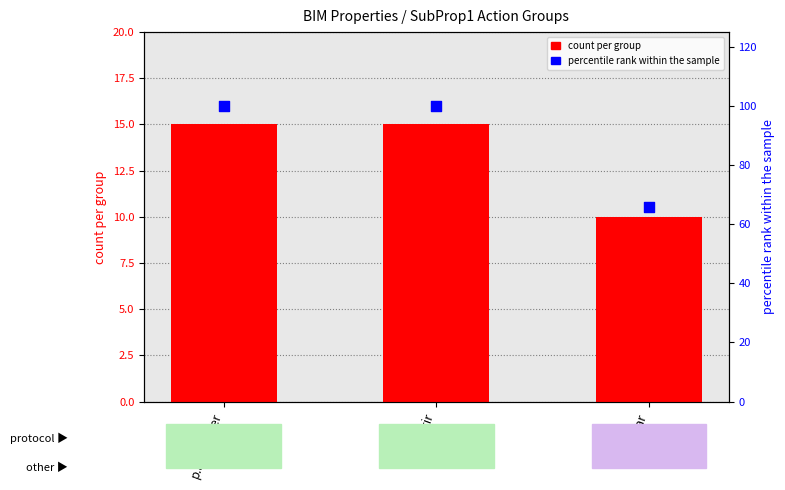

Is the value of count per group at p.abastecer greater than the value of percentile rank within the sample at p.acabar?

No